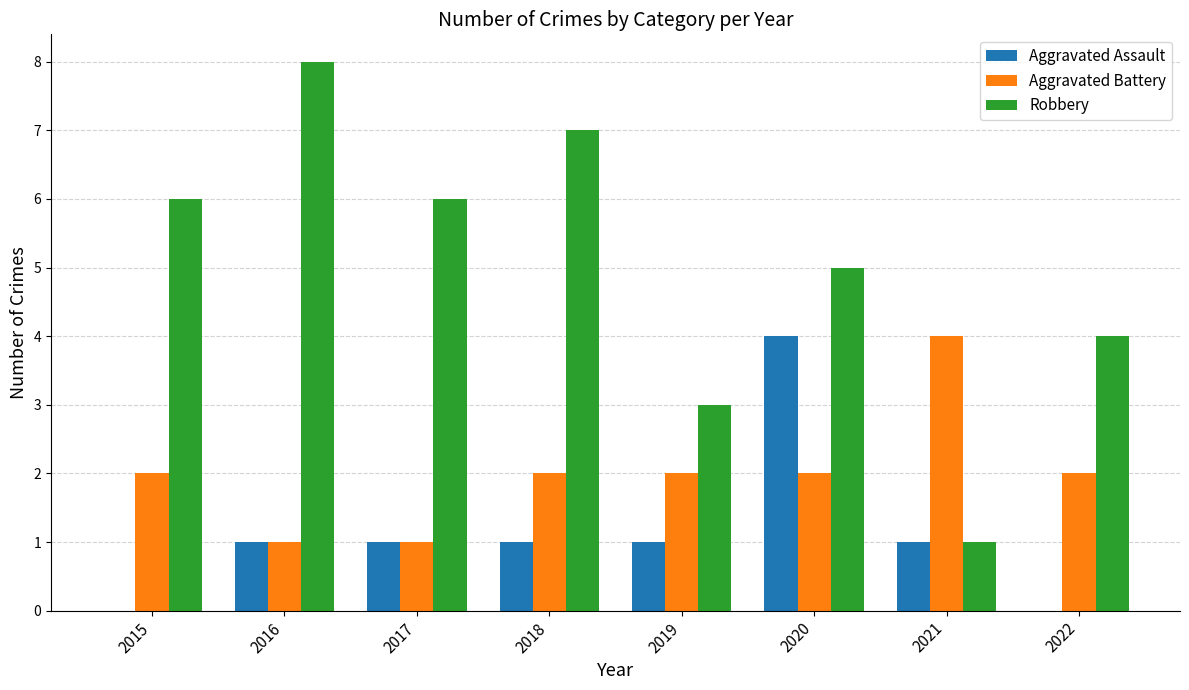

At which category is the sum across all series the highest?

2020